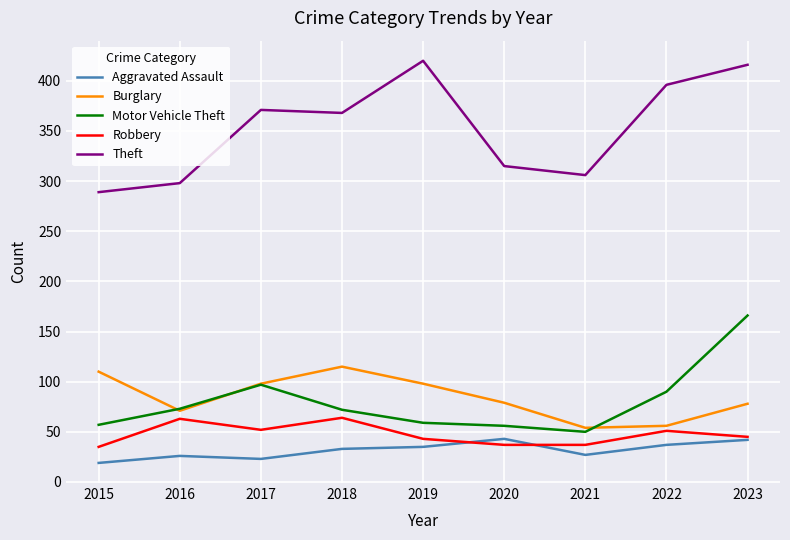

What is the difference between the maximum and minimum values in the Theft series?

131